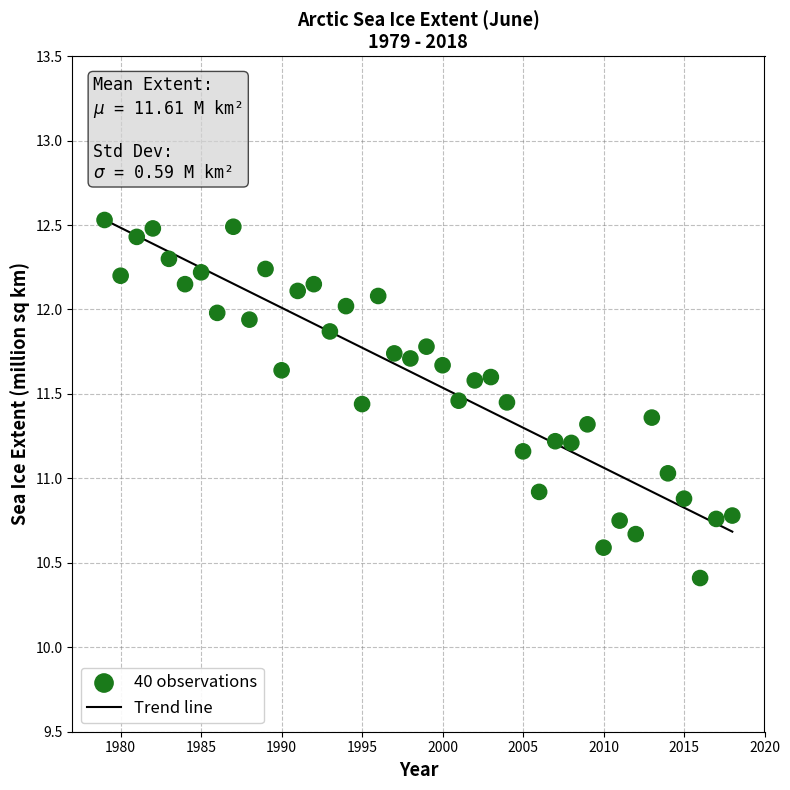

What is the range of Y values (max minus min)?

2.1